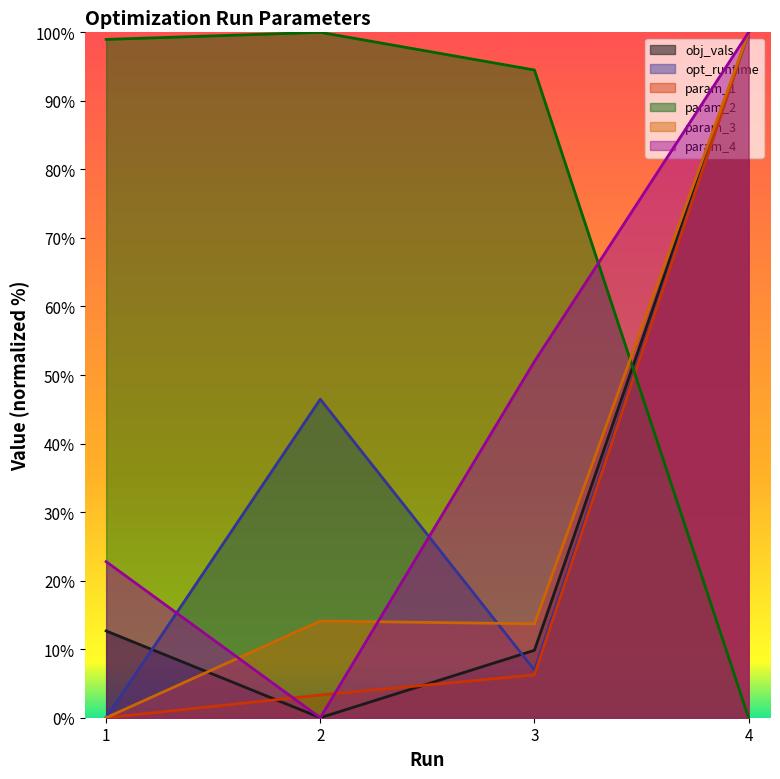

What is the difference between the maximum and minimum values in the param_3 series?

100.0